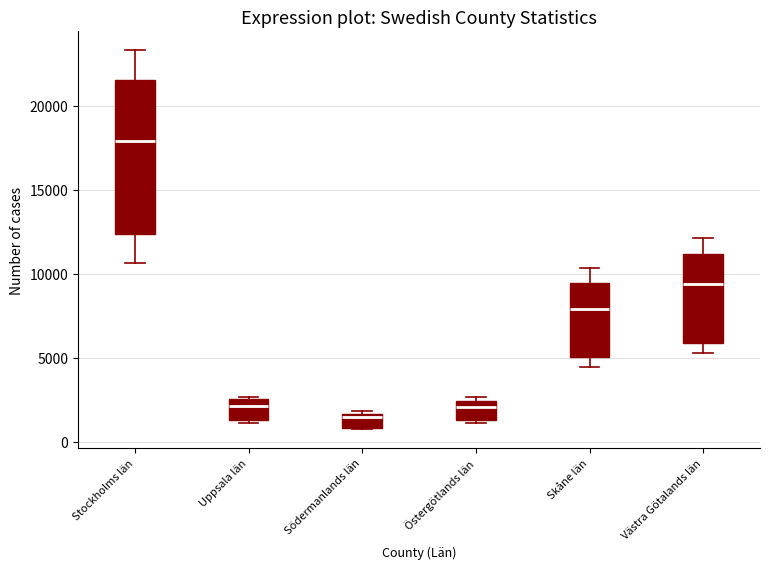

Where is the upper edge of the box for Södermanlands län on the y-axis? The values are not printed on the chart, so give them approximately, as read against the axis.

1500